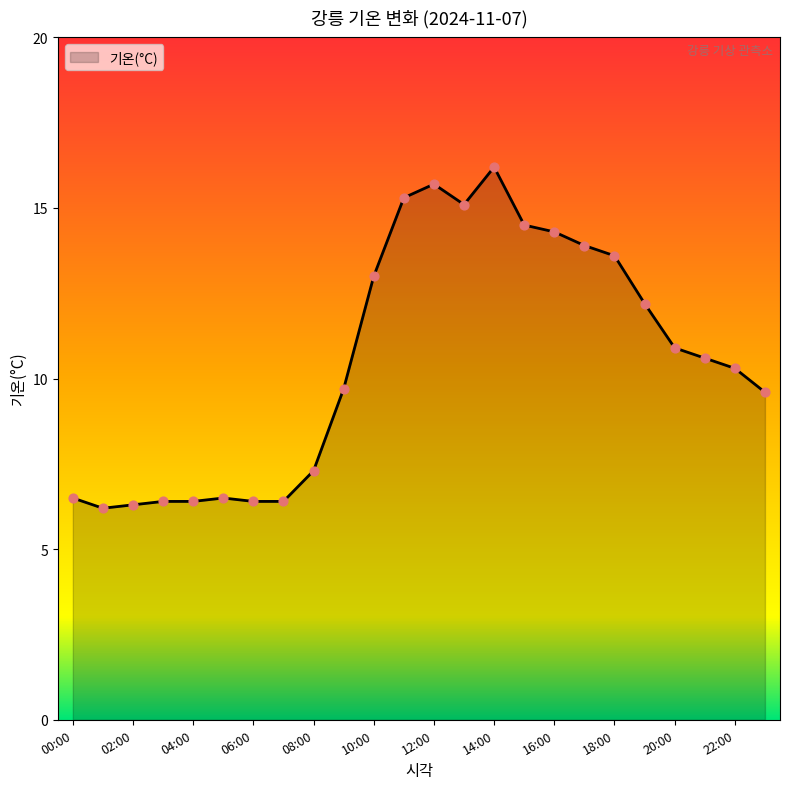

What is the difference between the maximum and minimum values?

10.0